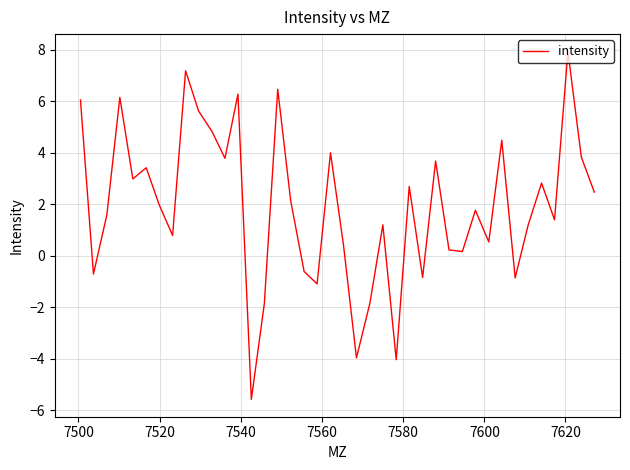

What is the minimum value shown in the chart?

-5.6